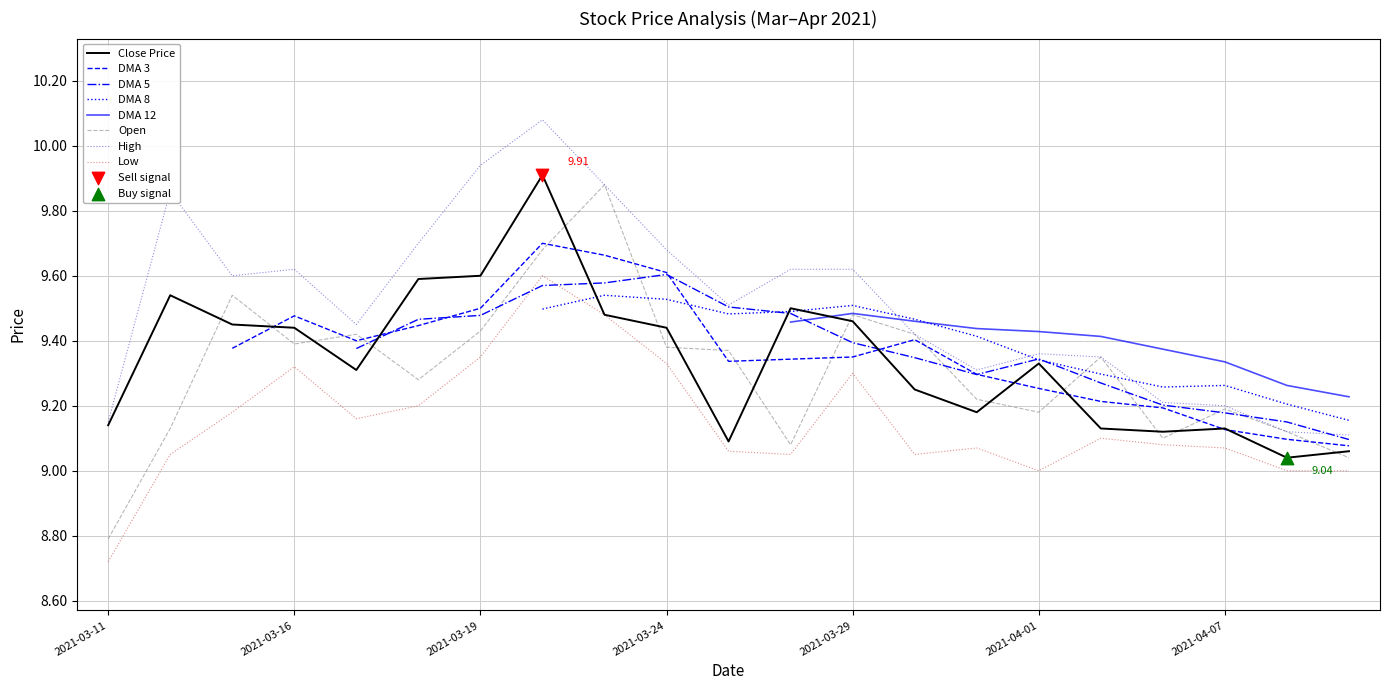

Which series reaches the minimum Y coordinate?

low